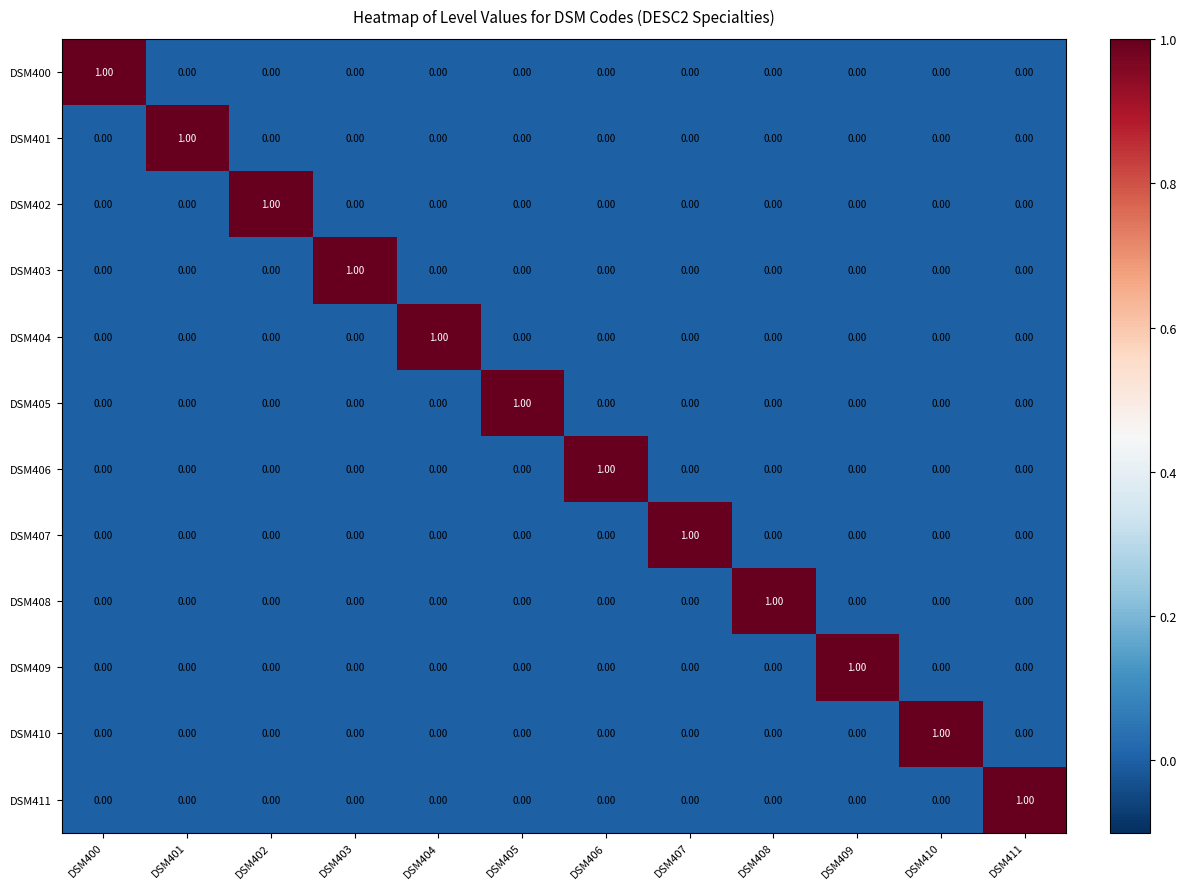

At how many categories does at least one series exceed 0?

12